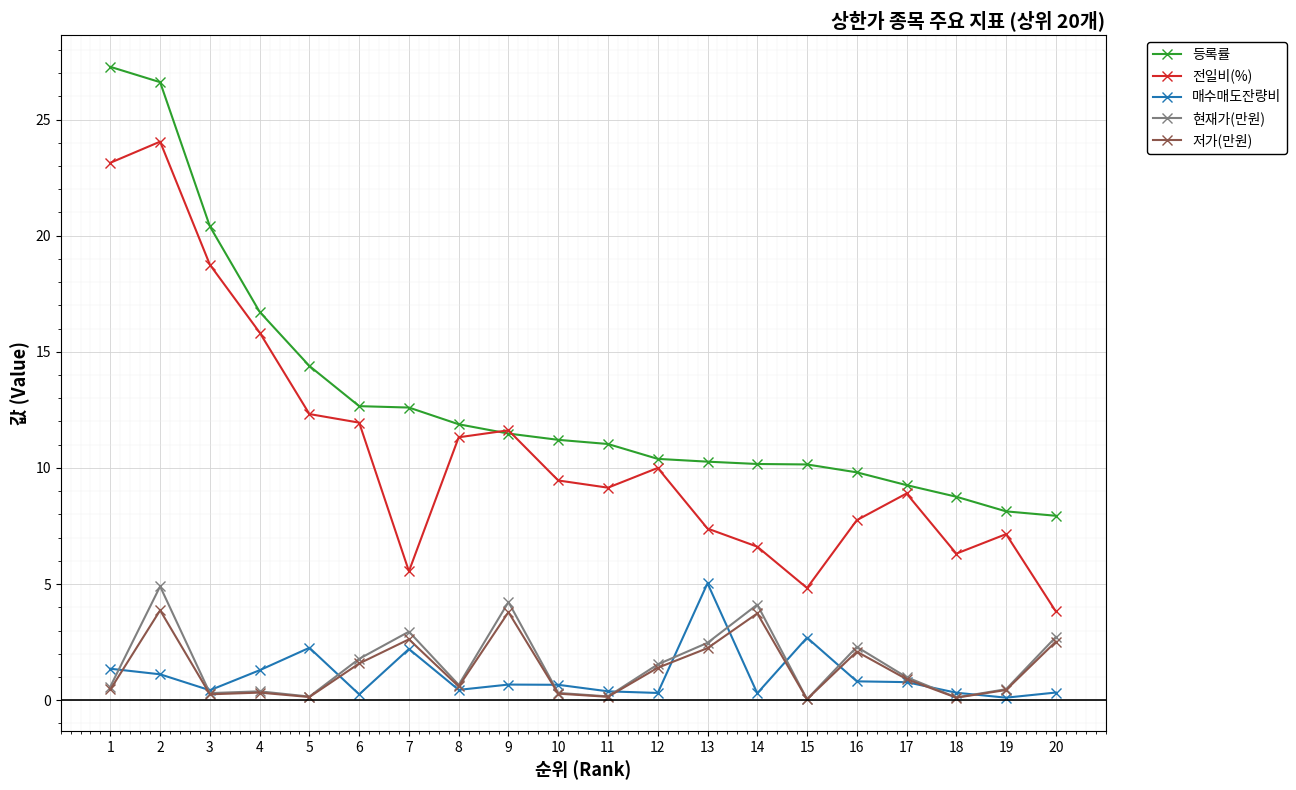

At which category does 저가(만원) reach its first local peak?

2